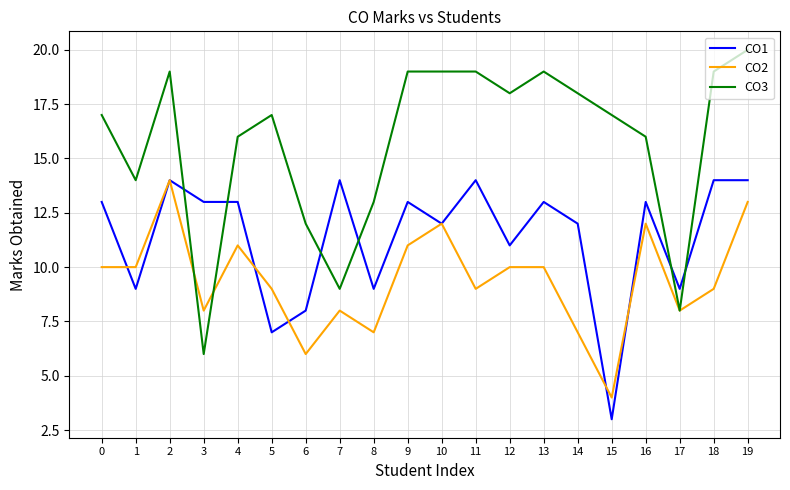

What is the difference between the CO1 values at 8 and 10?

3